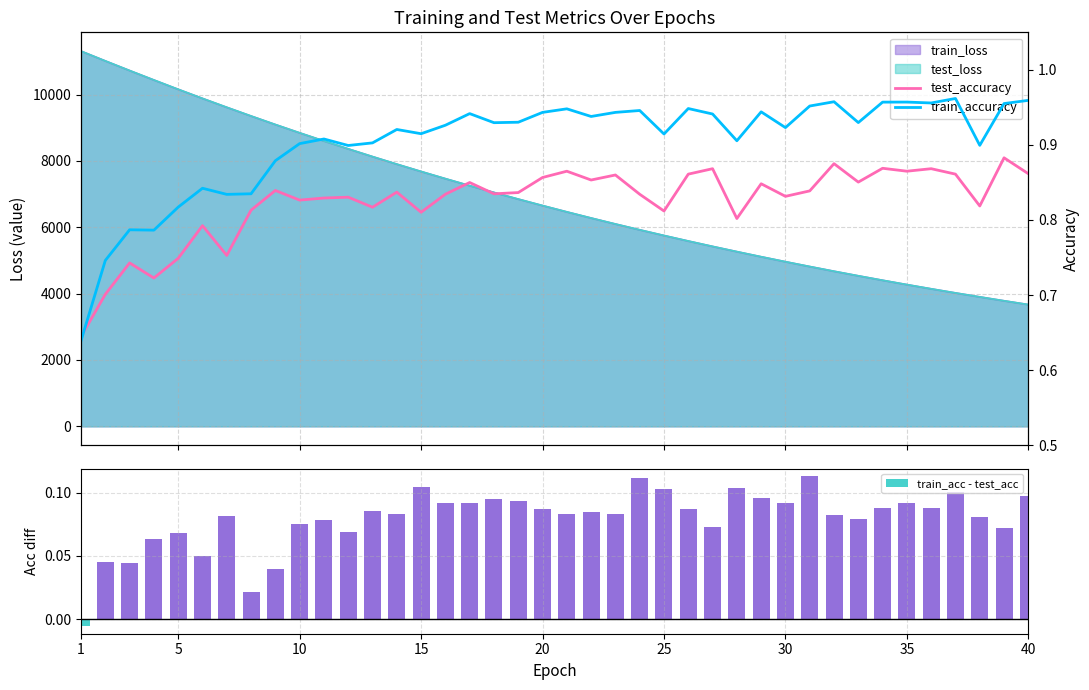

Is it true that train_acc - test_acc equals 0.0 at 10?

False